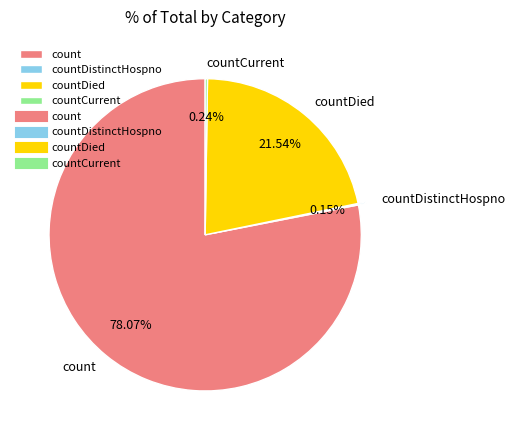

Which slice is the largest?

count